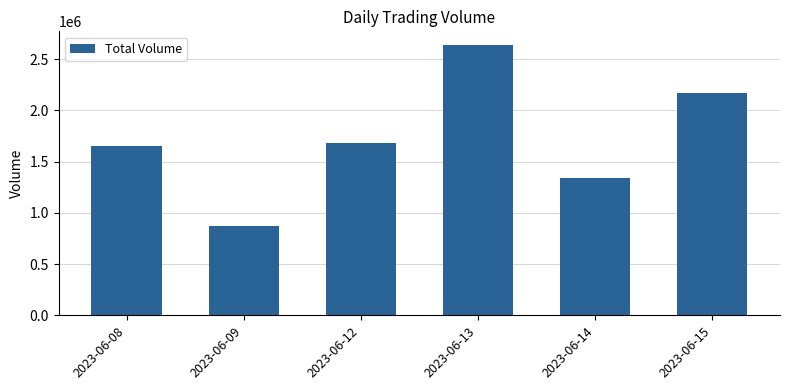

Rank the categories by value from highest to lowest.

2023-06-13, 2023-06-15, 2023-06-12, 2023-06-08, 2023-06-14, 2023-06-09